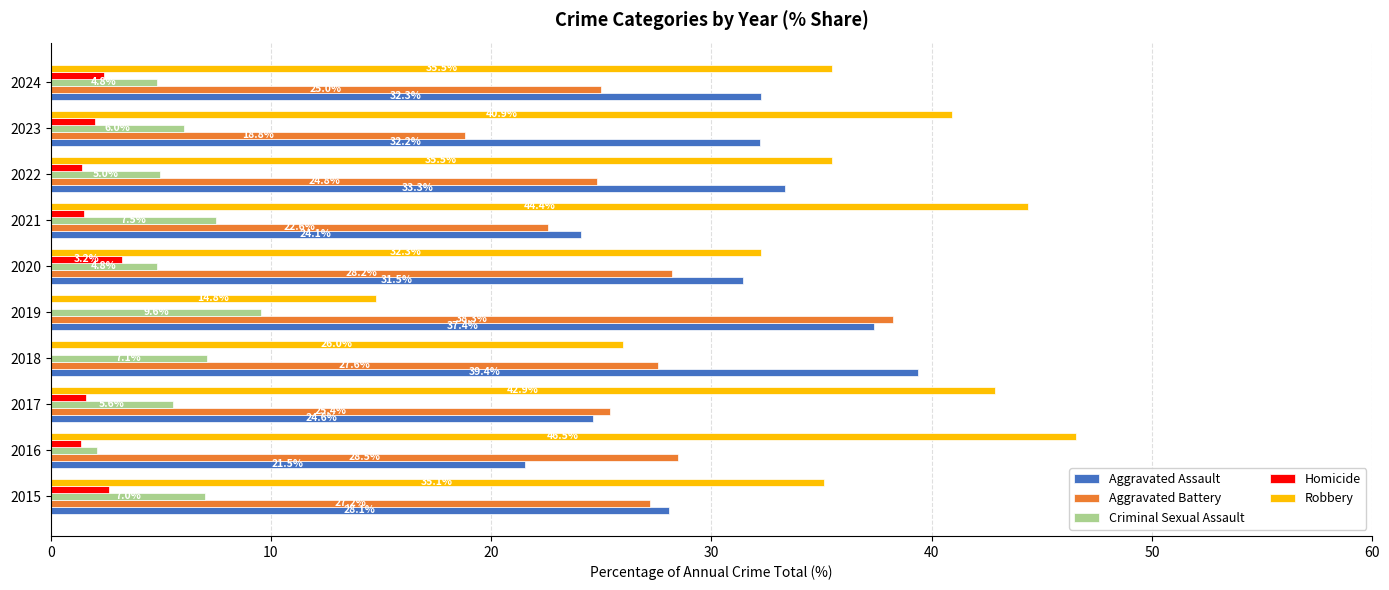

What is the sum of the Robbery values at 2024 and 2015?

70.6